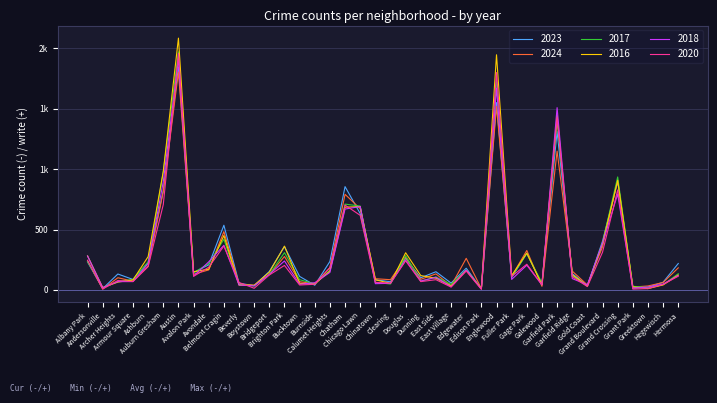

True or false: 2017 and 2023 intersect in this chart.

True